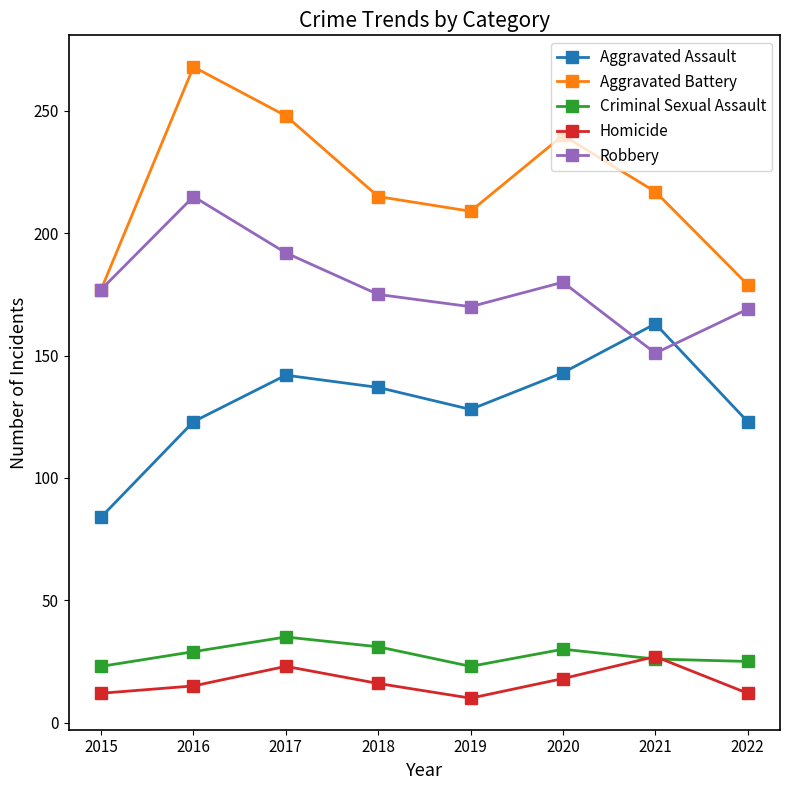

What is the spread (max minus min) of values at 2019?

199